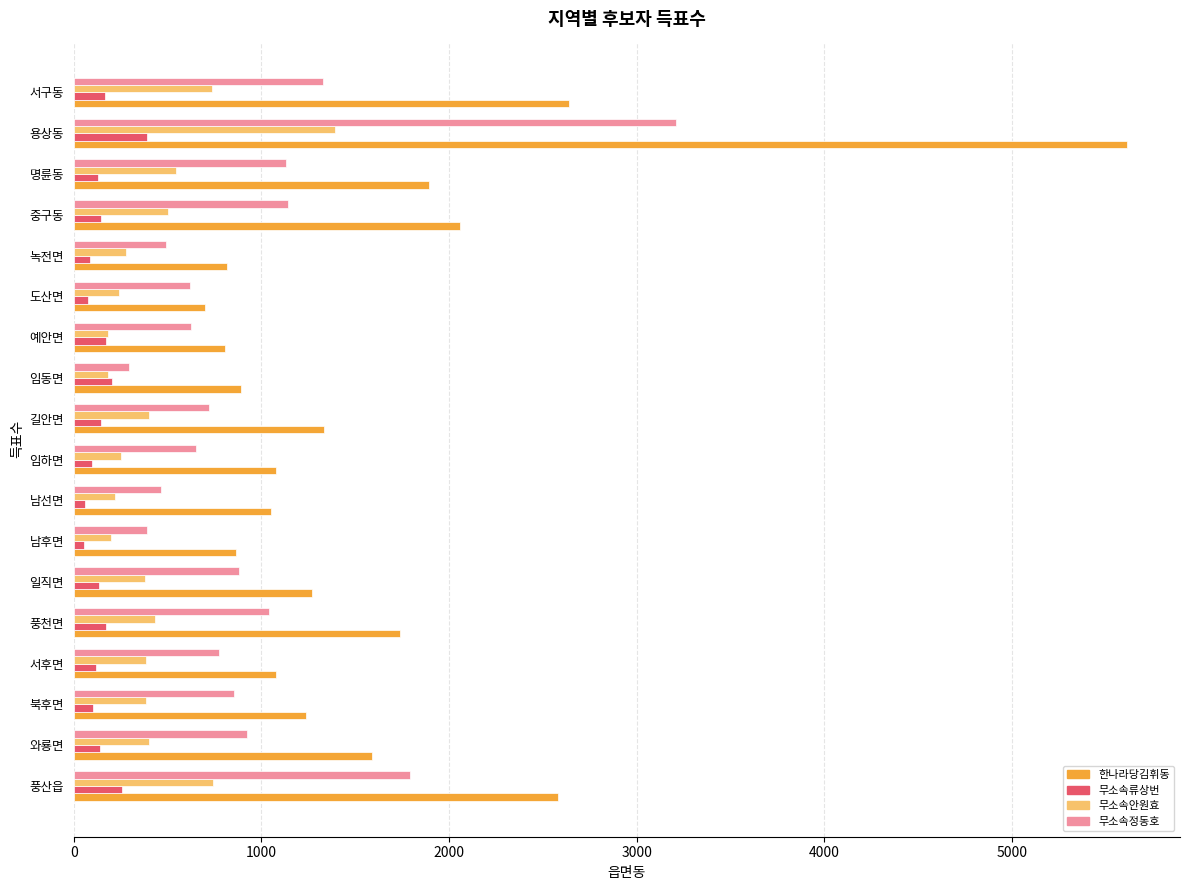

How many data points in 무소속정동호 are less than 853?

9